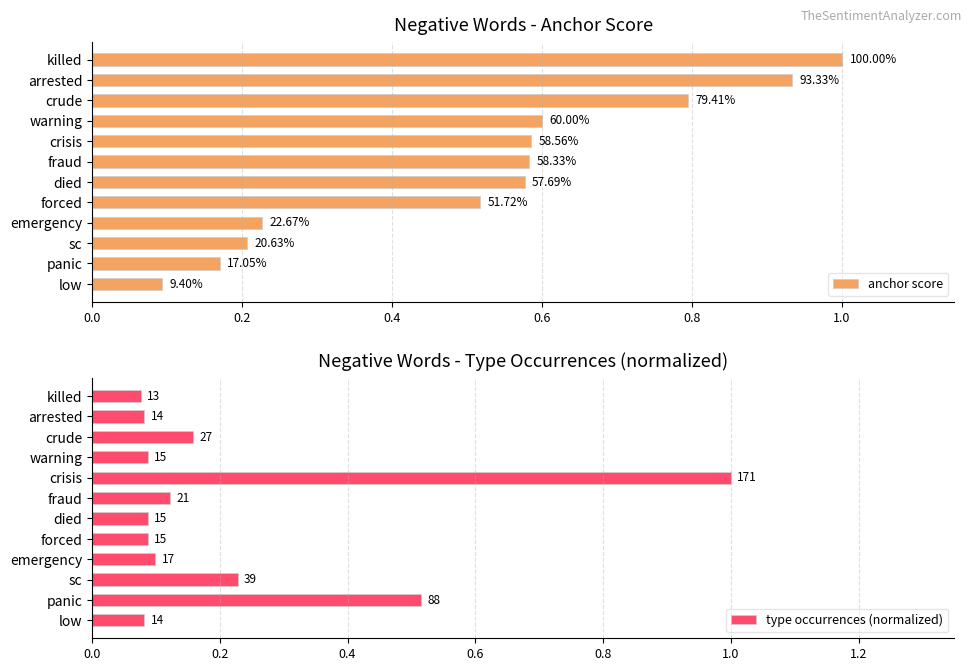

Between crisis and low, which is larger?

crisis